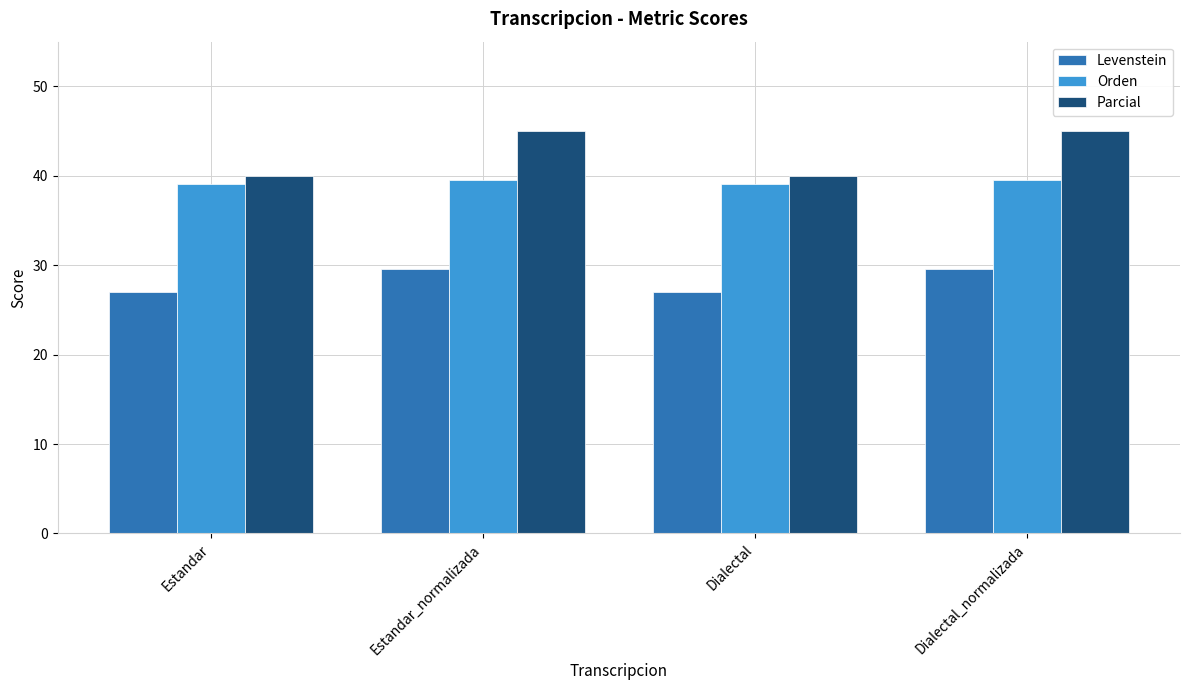

At how many categories does at least one series exceed 32?

4